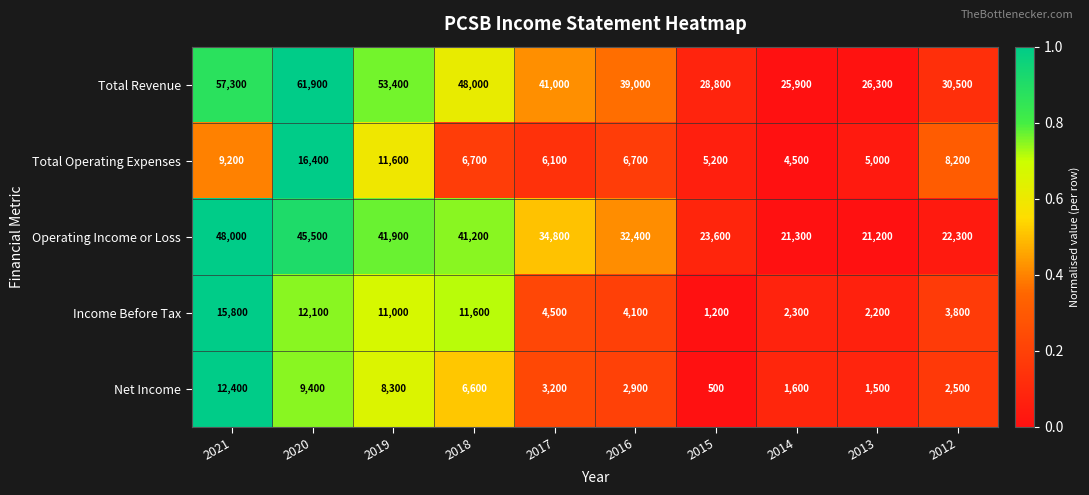

At how many categories does at least one series exceed 44303?

4